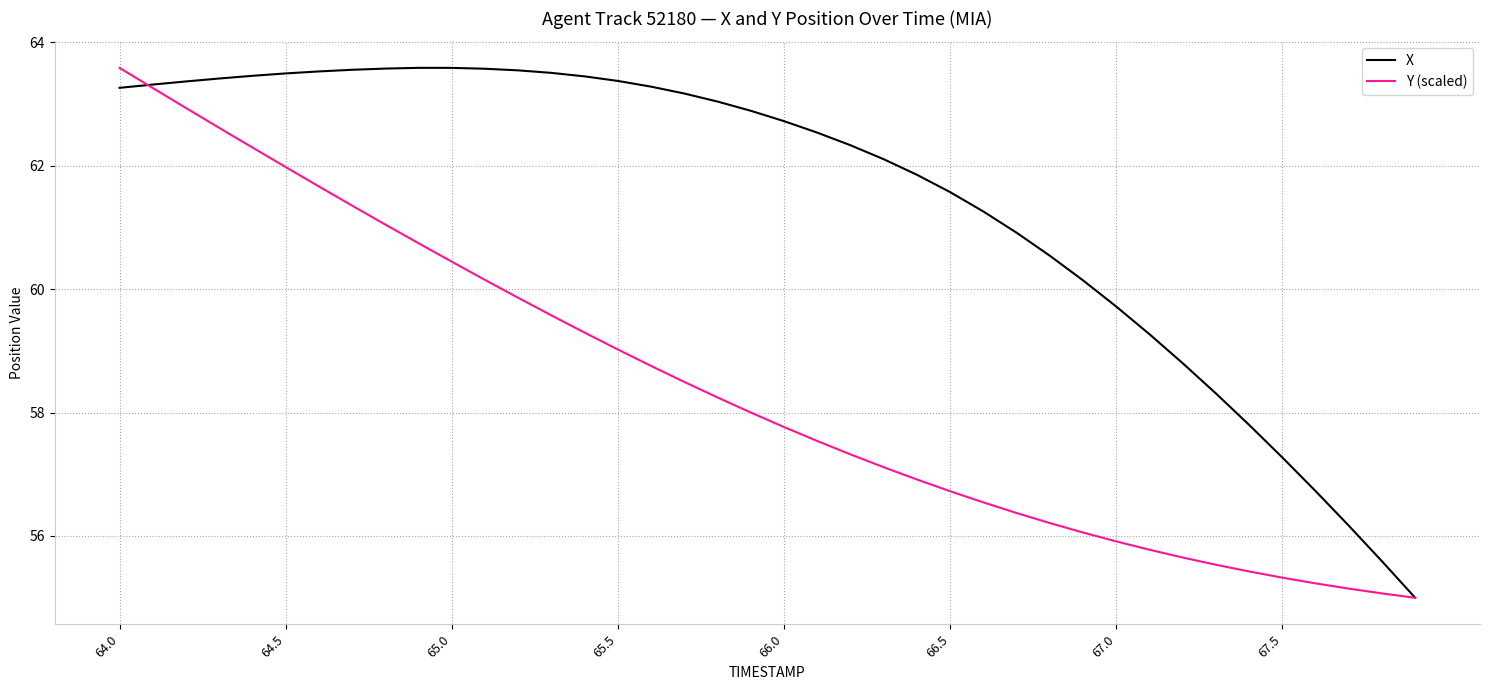

Rank the series by their average value, from lowest to highest.

Y (scaled), X